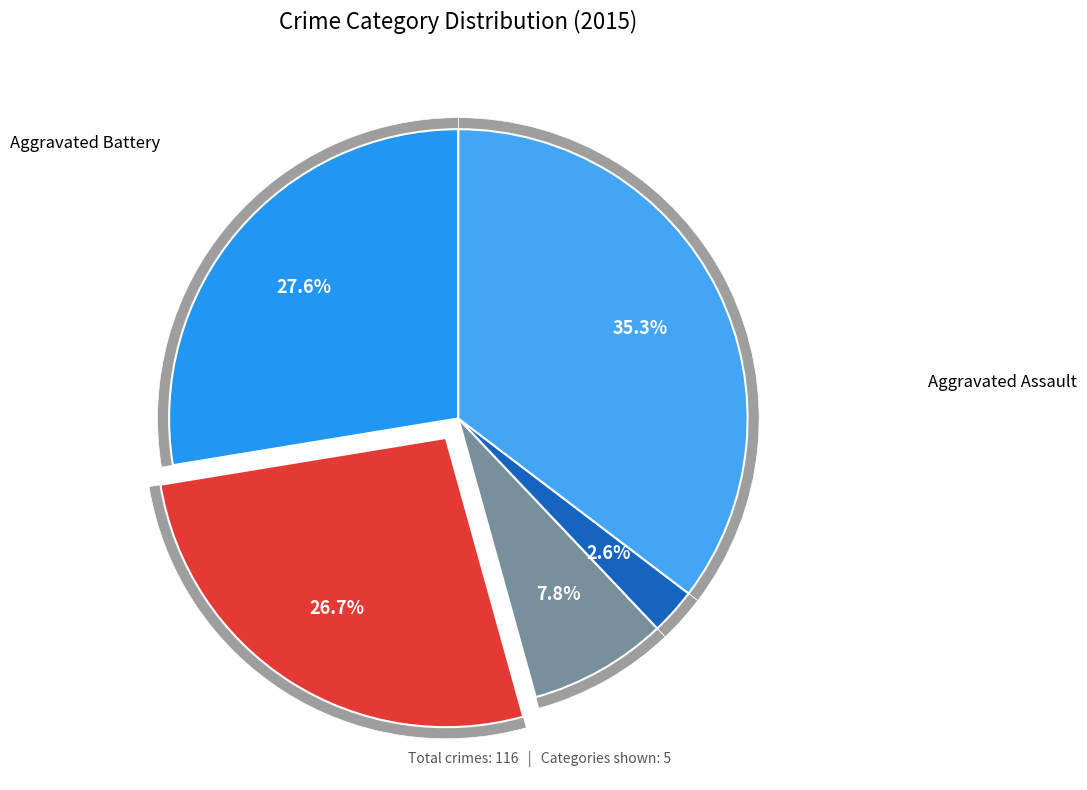

To the nearest percent, what percentage of the pie is Homicide?

3%